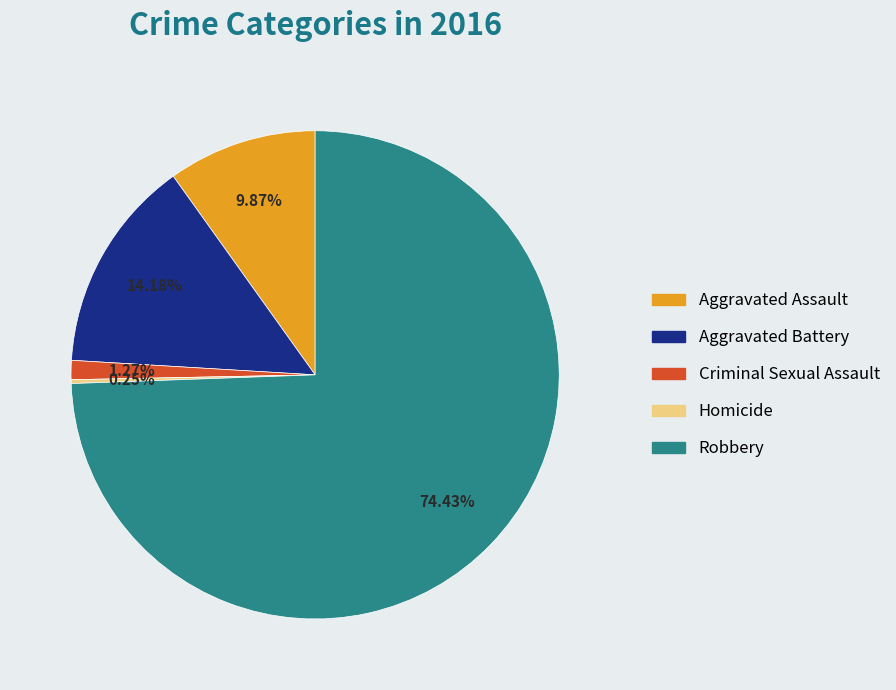

Which category has the biggest portion of the pie?

Robbery